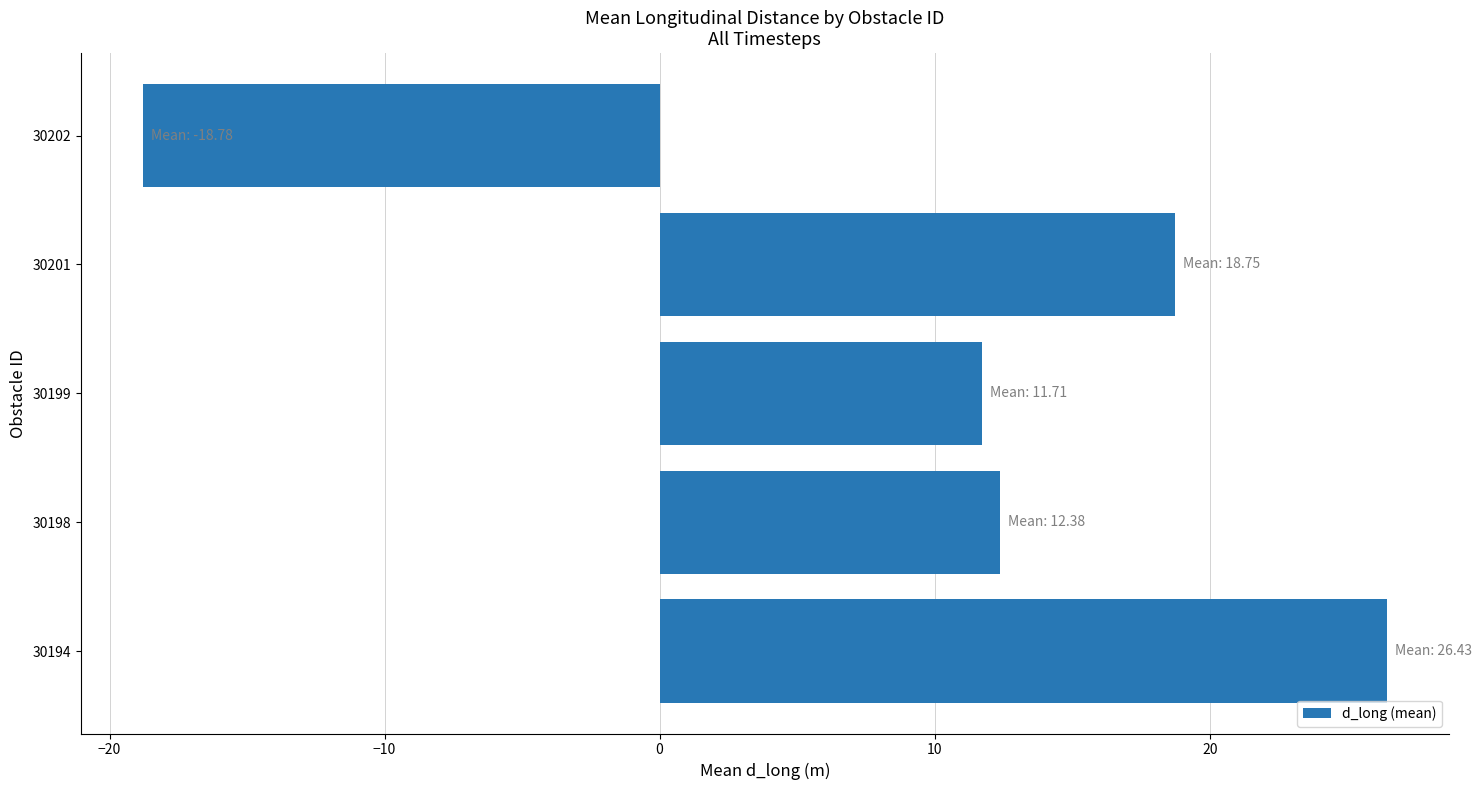

The value at 30198 is 17.2. True or false?

False